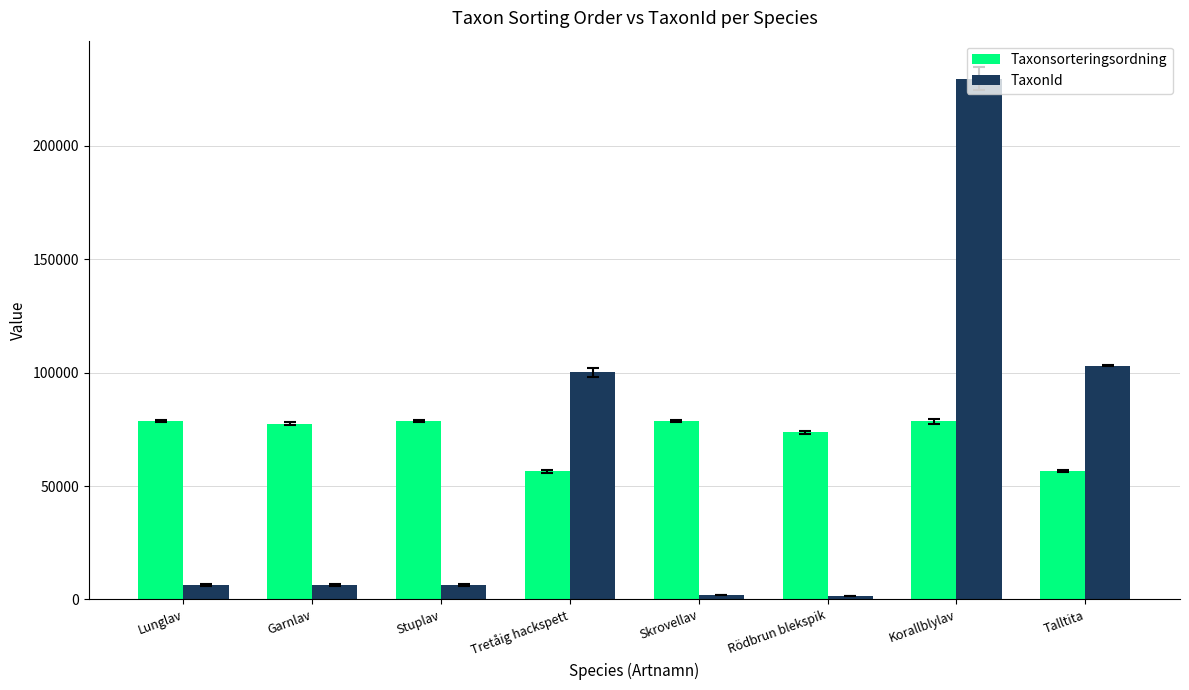

What is the difference between the Taxonsorteringsordning values at Korallblylav and Tretåig hackspett?

22138